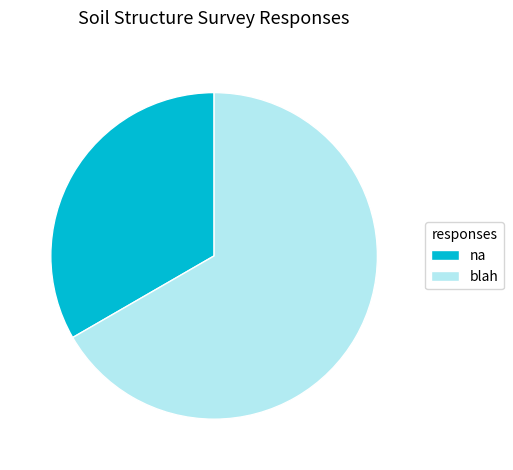

Combined, do na and blah account for over 50%?

Yes